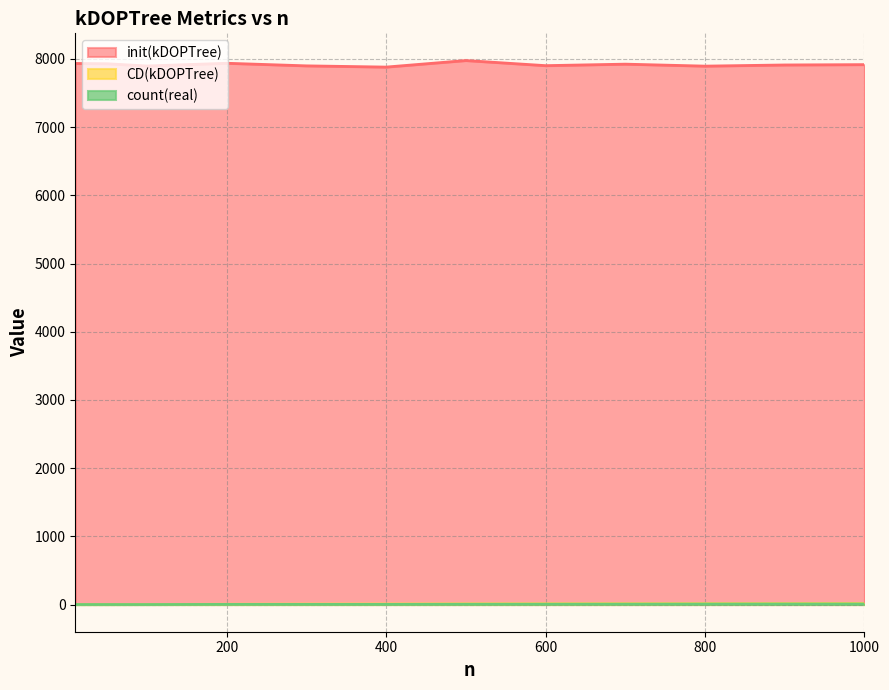

At which label does CD(kDOPTree) reach its peak?

1000